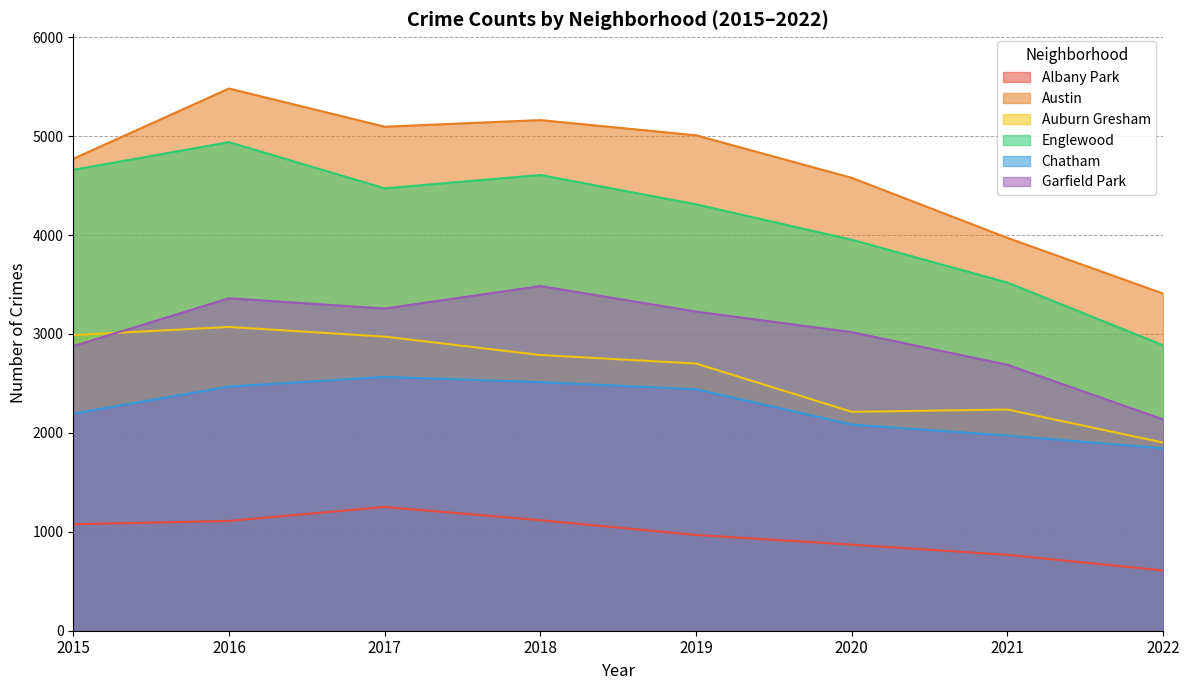

What is the value of the Albany Park point at the 7th from the left?

767